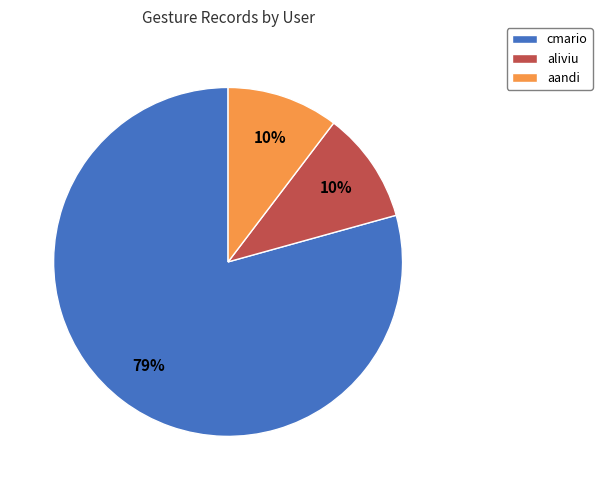

Do aliviu and aandi together represent more than half of the pie?

No